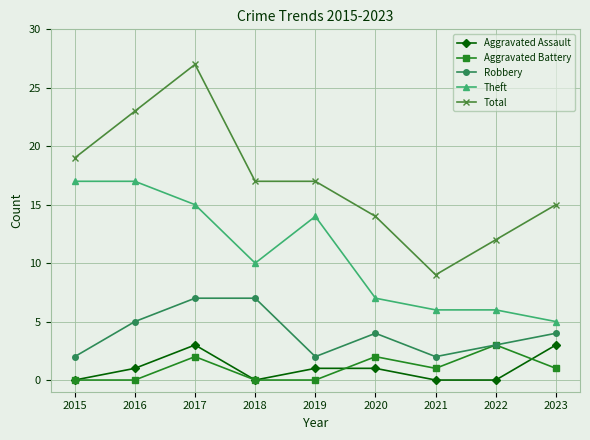

Reading right to left, what are all the values shown in this chart?

Aggravated Assault: 3	0	0	1	1	0	3	1	0
Aggravated Battery: 1	3	1	2	0	0	2	0	0
Robbery: 4	3	2	4	2	7	7	5	2
Theft: 5	6	6	7	14	10	15	17	17
Total: 15	12	9	14	17	17	27	23	19